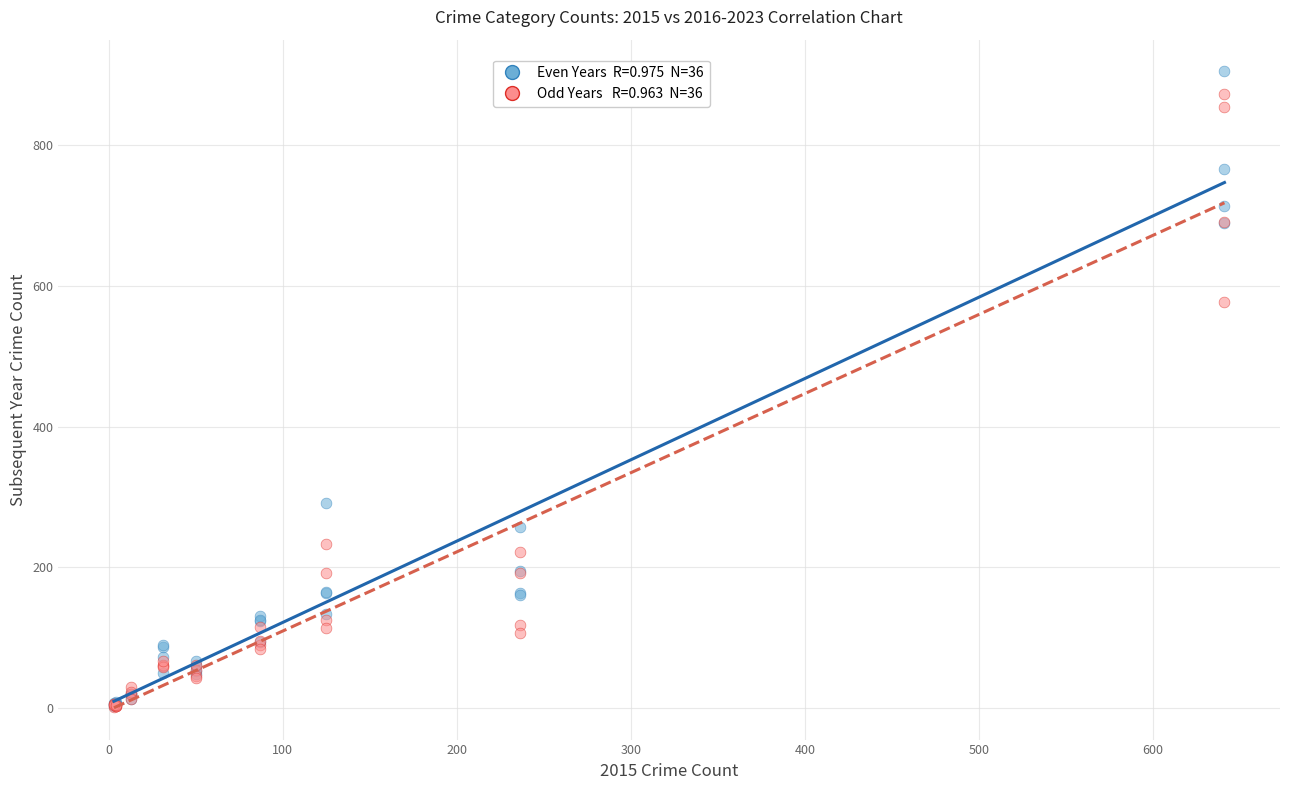

Across all series, what Y value is closest to 453?

577